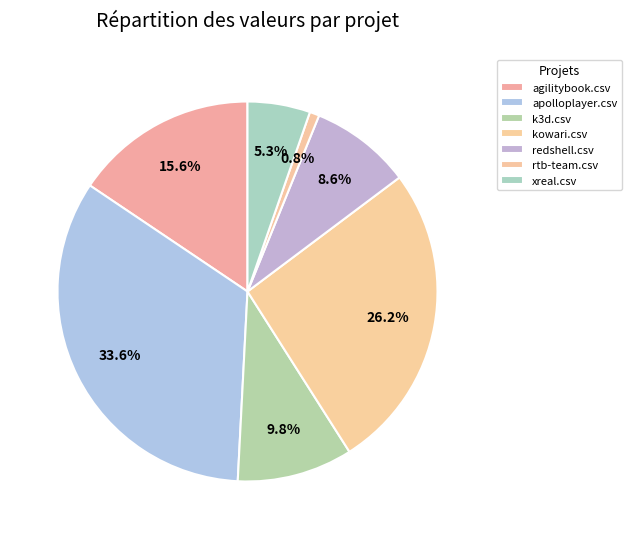

What percentage is the rtb-team.csv slice, to the nearest percent?

1%